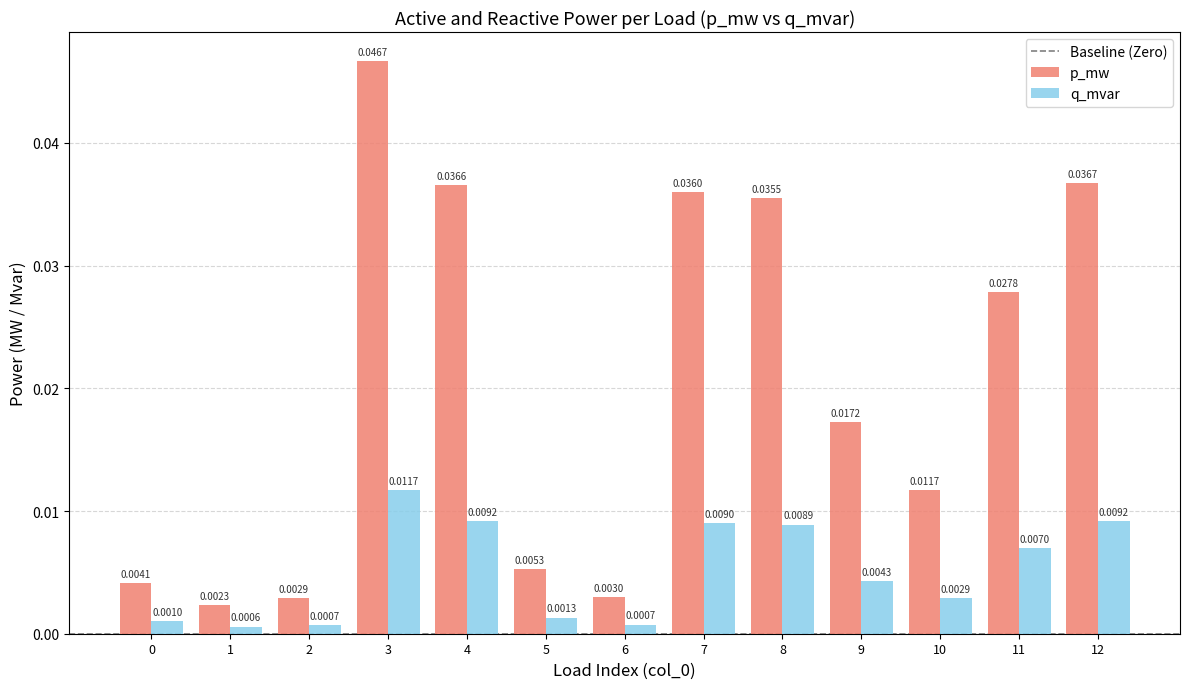

What is the sum of all p_mw values?

0.3